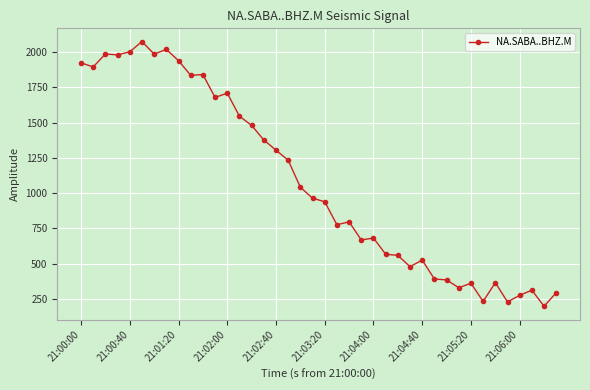

True or false: there are more than 1 points higher than both neighbors.

True